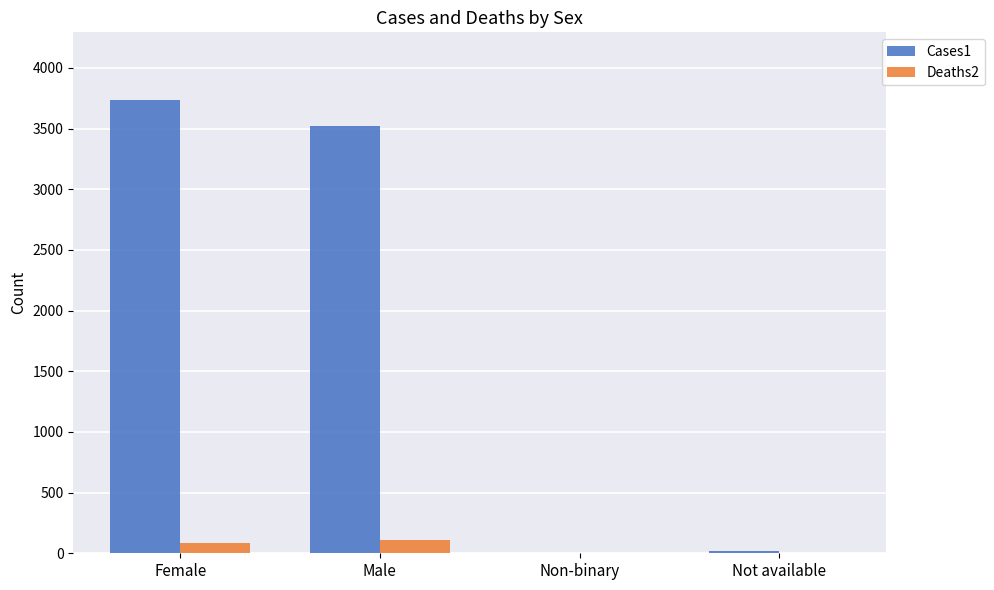

Reading left to right, list all the values displayed in this chart.

Cases1: Female=3733	Male=3519	Non-binary=1	Not available=21
Deaths2: Female=82	Male=110	Non-binary=0	Not available=0